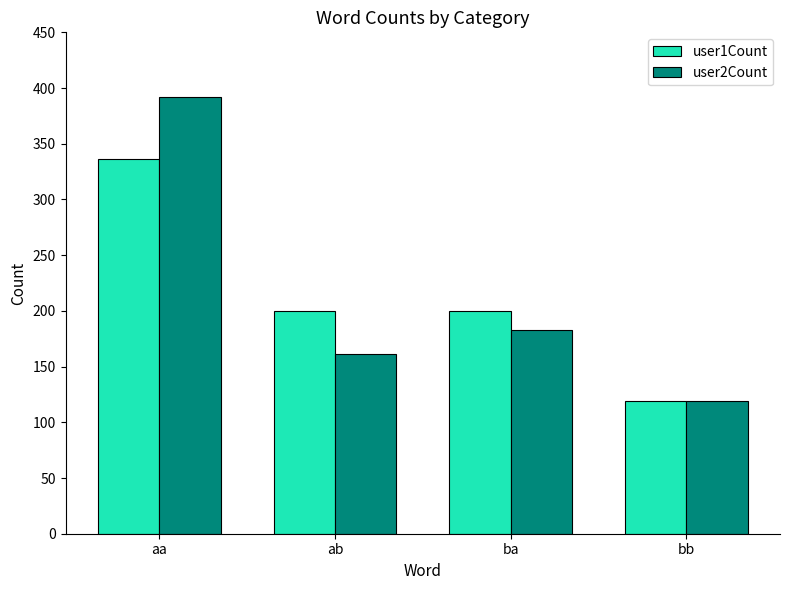

How many series are shown in this chart?

2